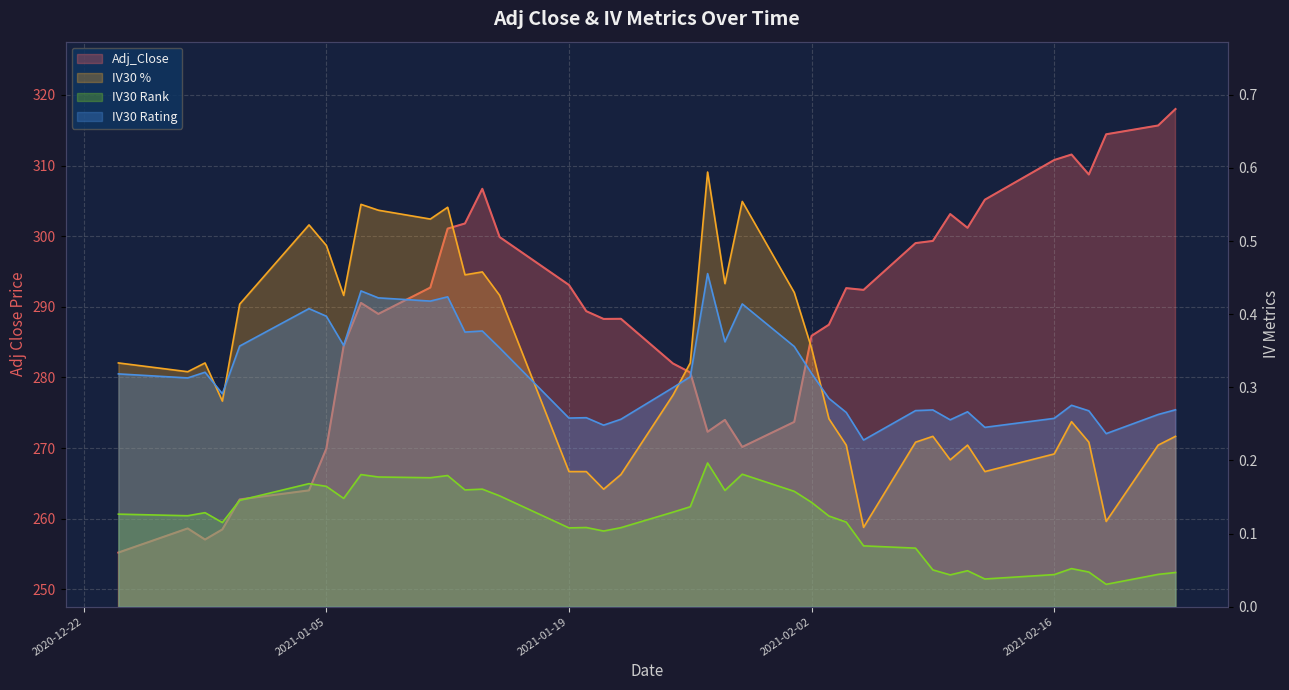

How many interior local peaks does the IV30 Rank series have?

10